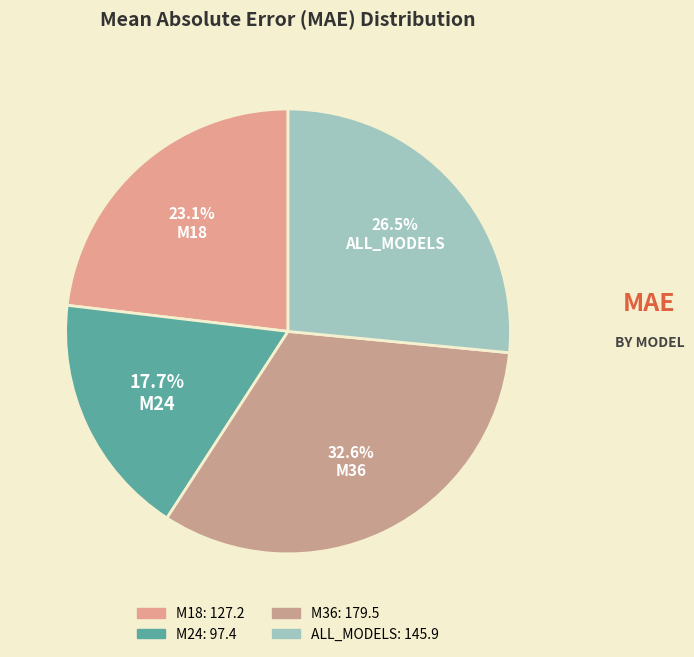

What is the ratio of the value at M18 to the value at M24?

1.3